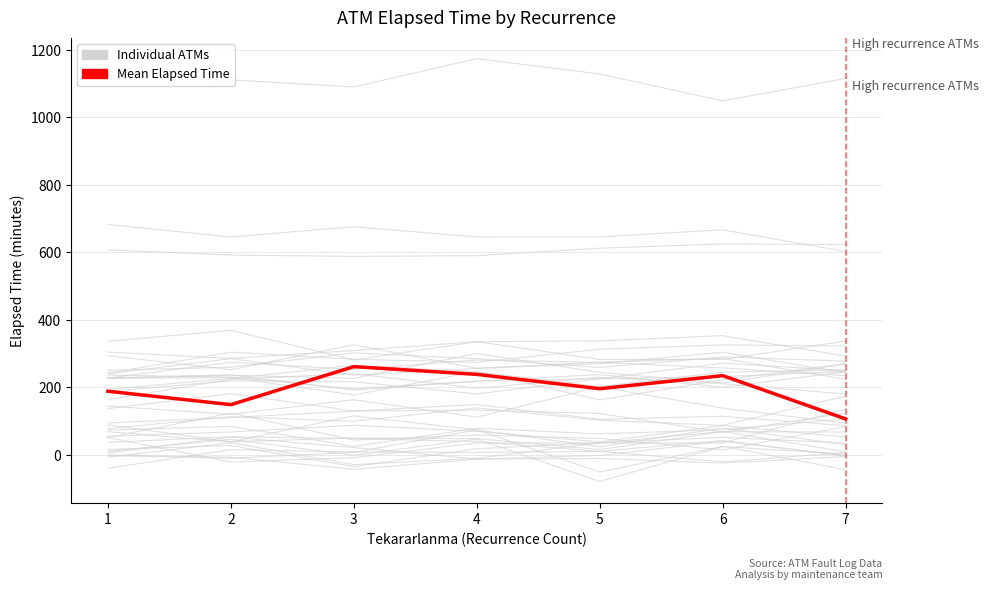

At which category does the chart reach its peak across all series?

3